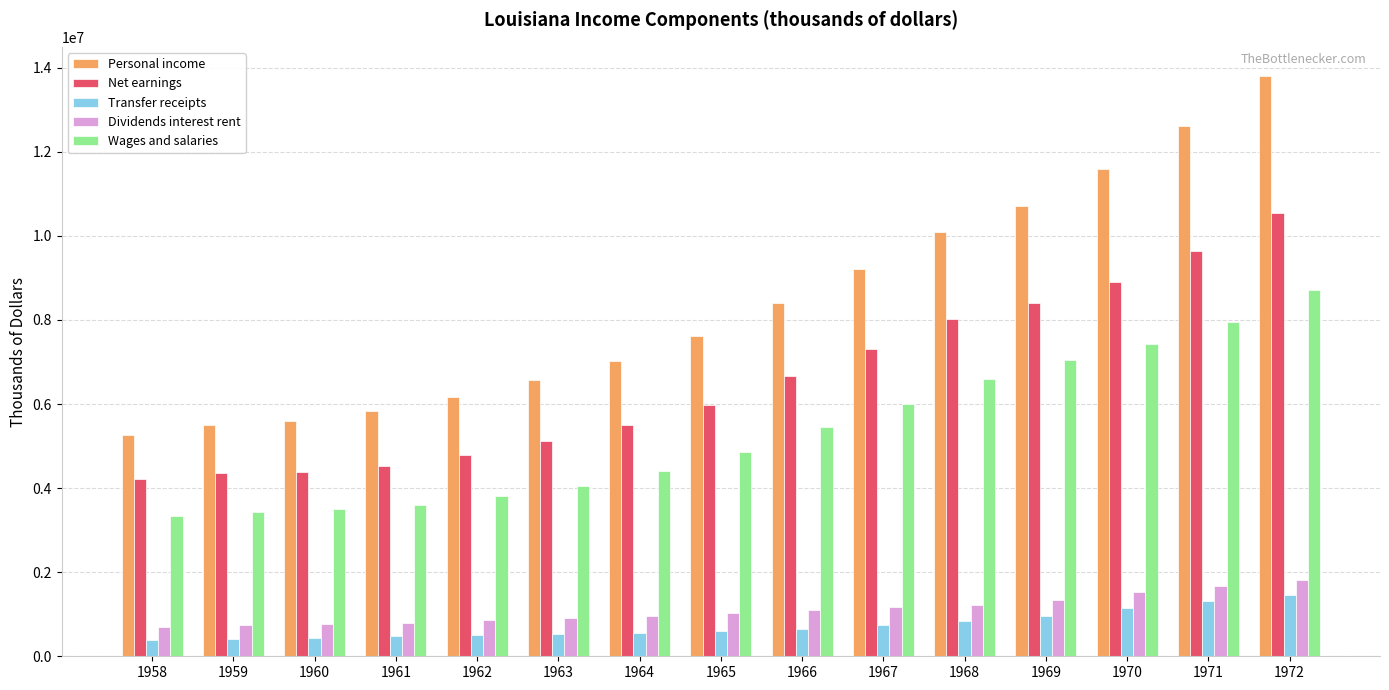

What is the lowest value of the Personal income series?

5271270